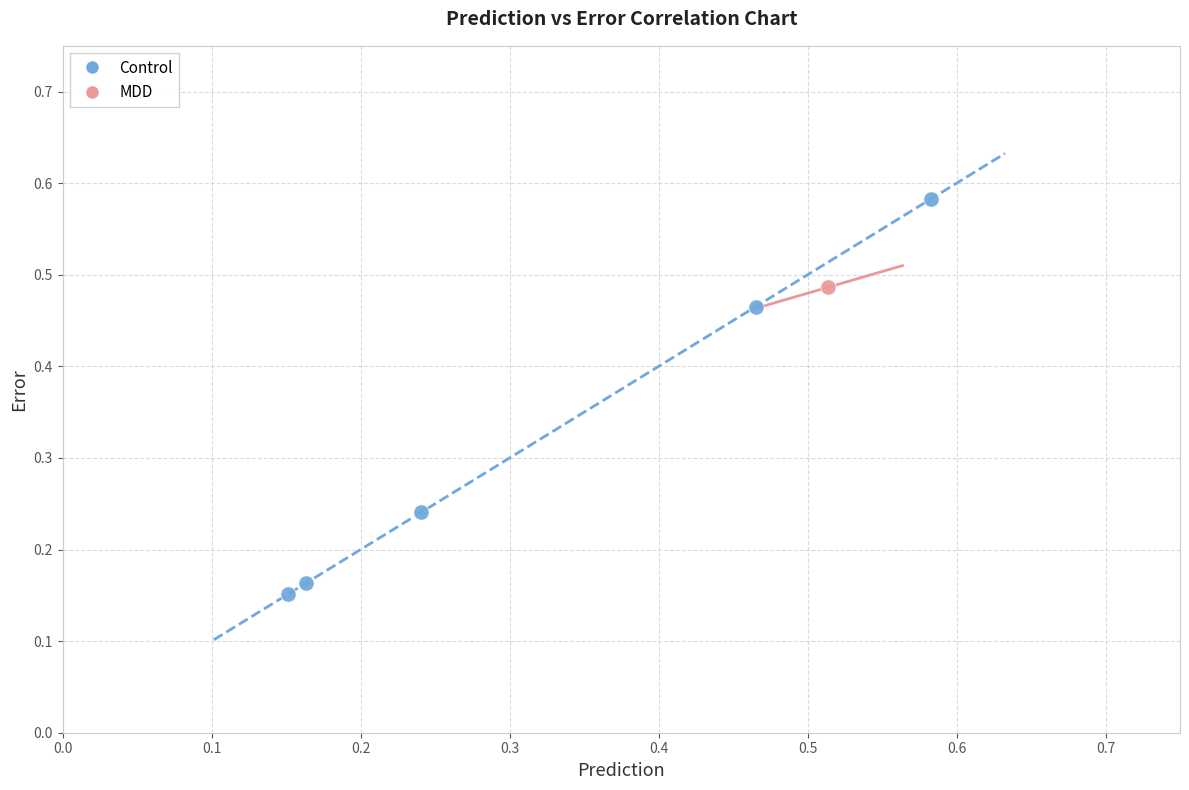

What are all the series names shown in the legend?

Control, MDD